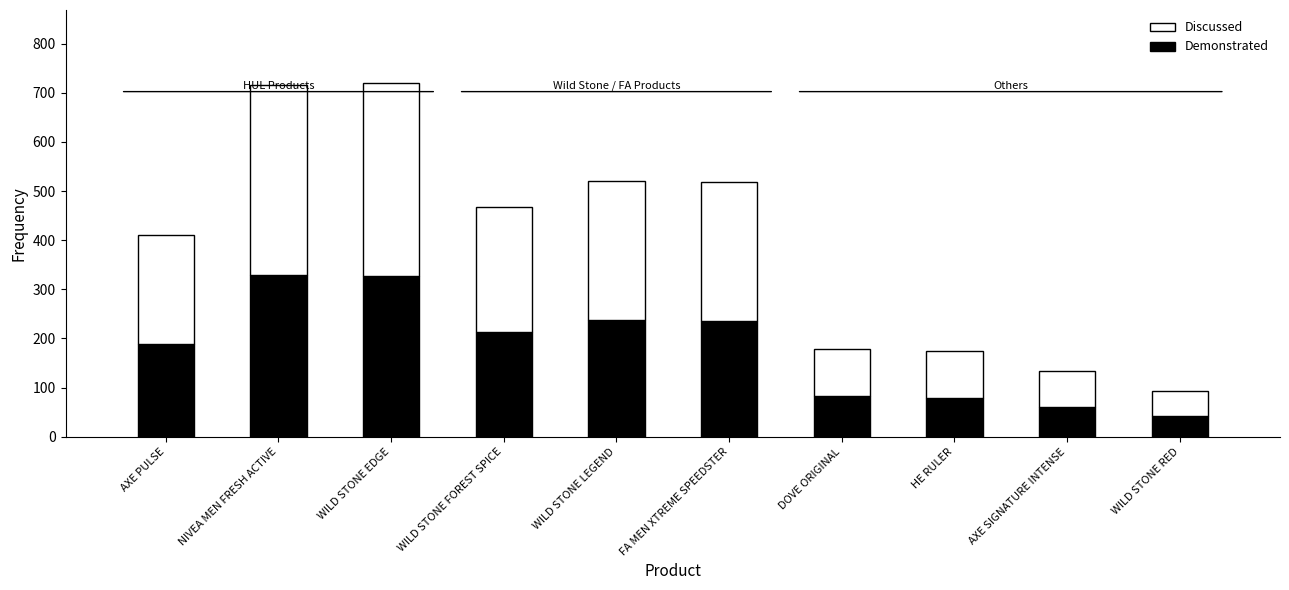

Are the bars horizontal?

No